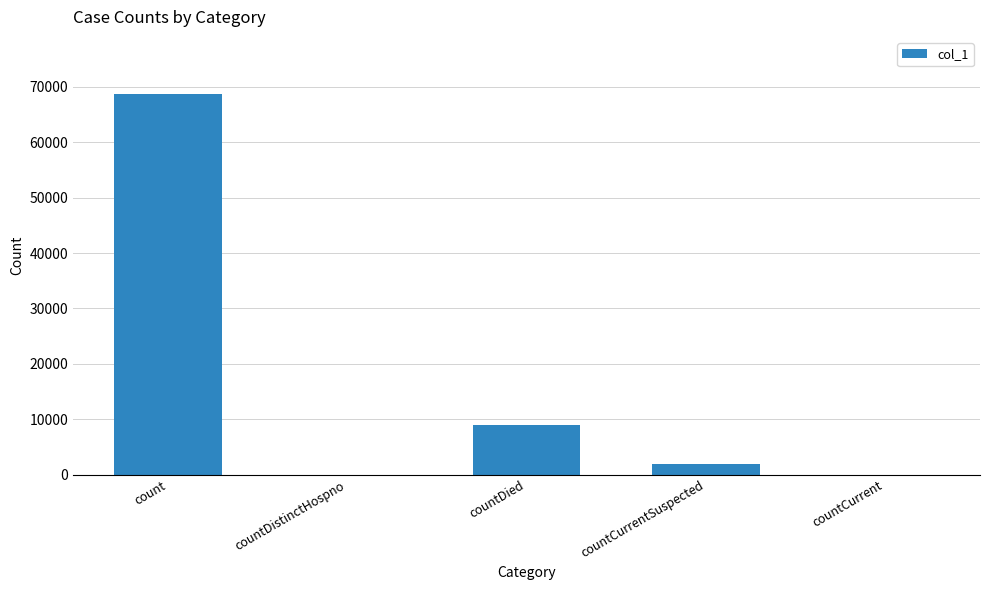

What value does the data have at countDied, to the nearest 50?

8950